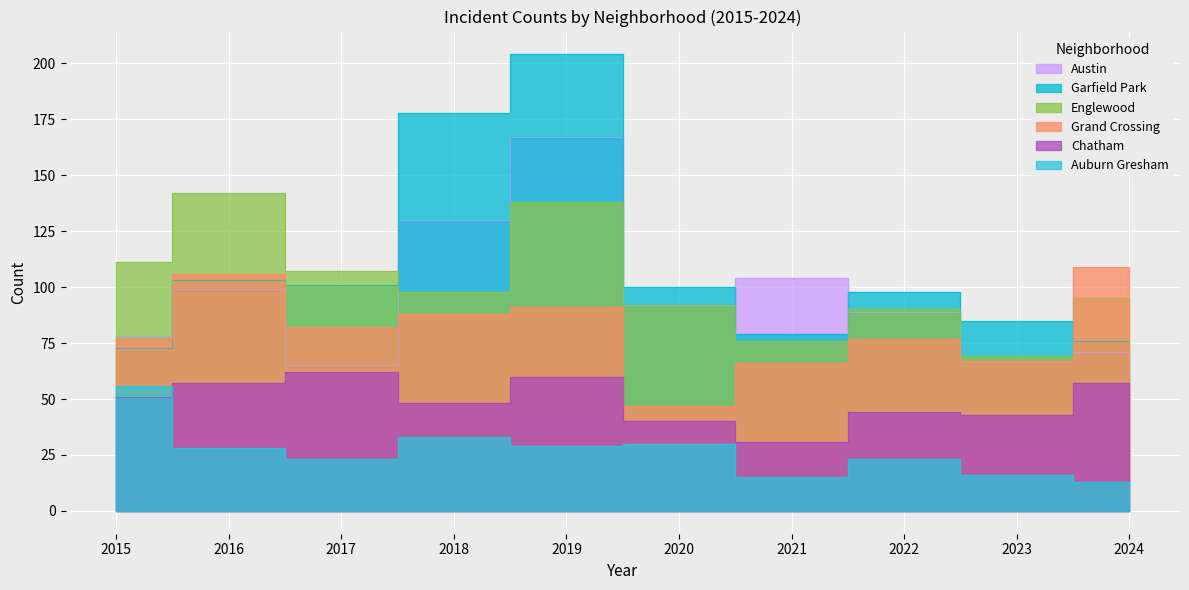

Which series has the largest total across all categories?

Garfield Park